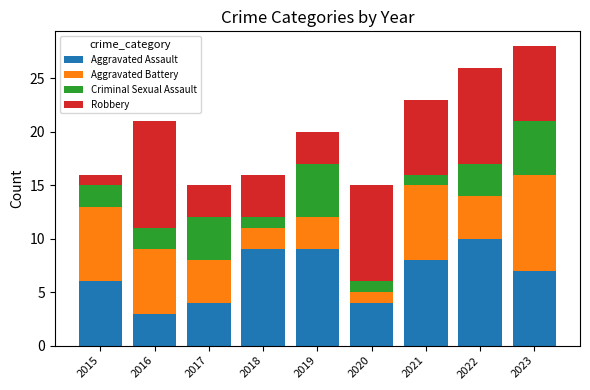

What is the total value across all series at 2022?

26